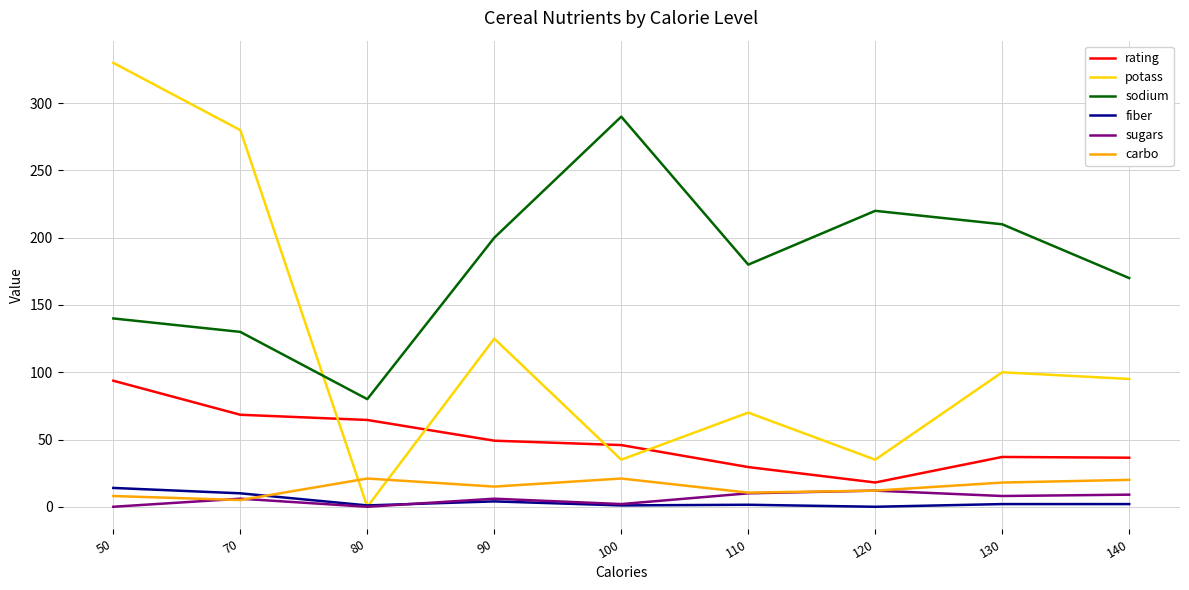

How many positive values does the potass series have?

8